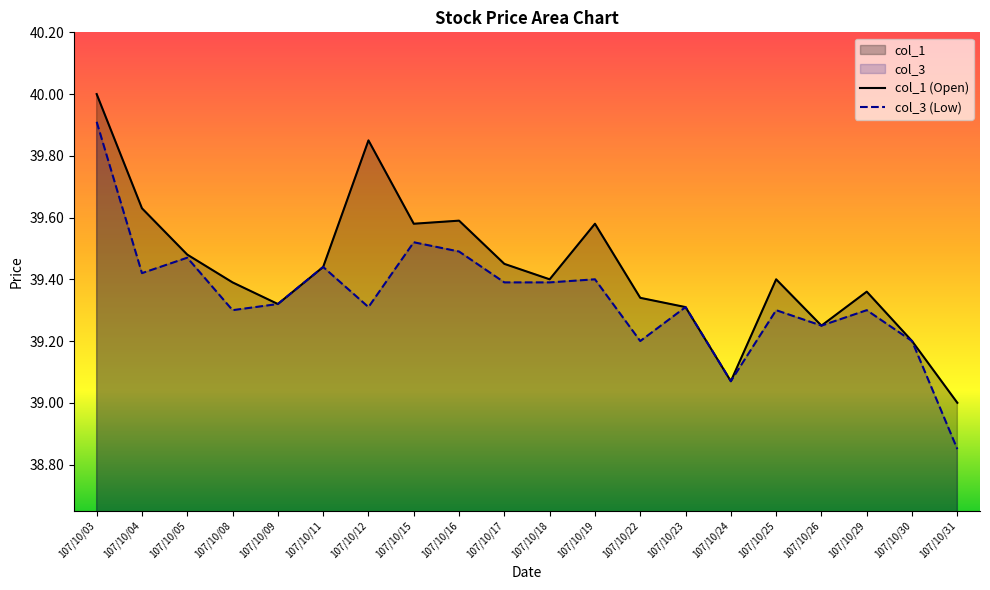

Does the chart display data point markers on the line(s)?

No